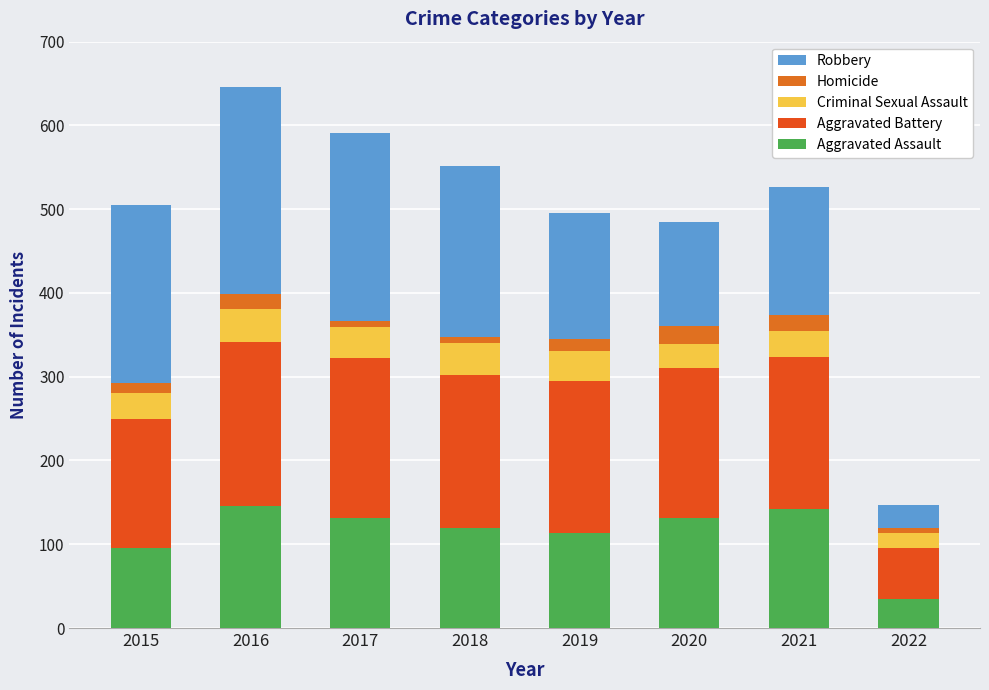

Which series has the largest total across all categories?

Robbery